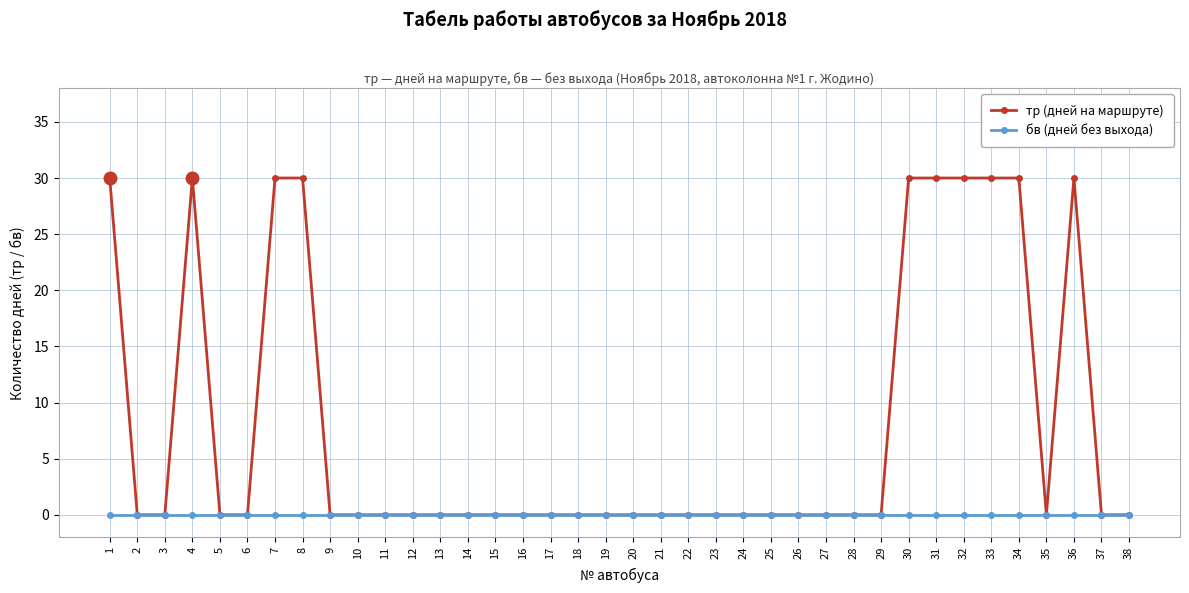

What is the value of the тр (дней на маршруте) point at the 8th from the left?

30